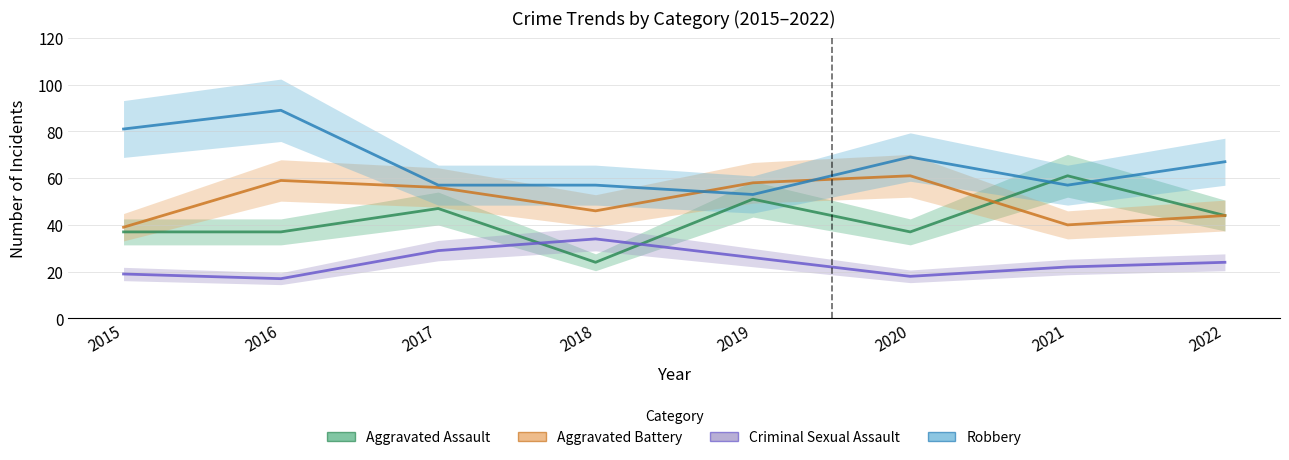

Reading left to right, transcribe all the data shown in this chart.

Aggravated Assault: 37	37	47	24	51	37	61	44
Aggravated Battery: 39	59	56	46	58	61	40	44
Criminal Sexual Assault: 19	17	29	34	26	18	22	24
Robbery: 81	89	57	57	53	69	57	67